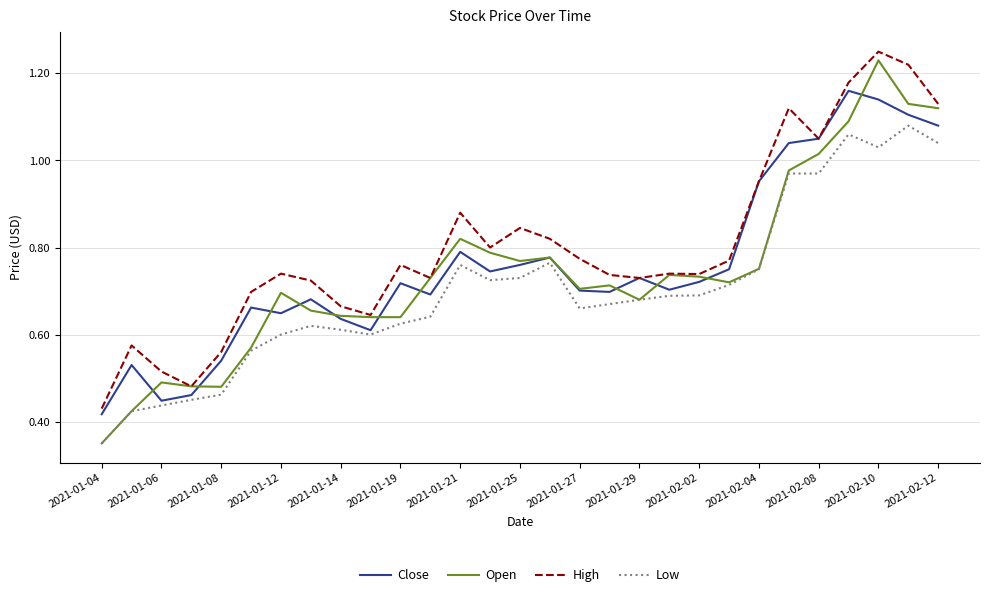

Which series has the widest spread of values?

Open